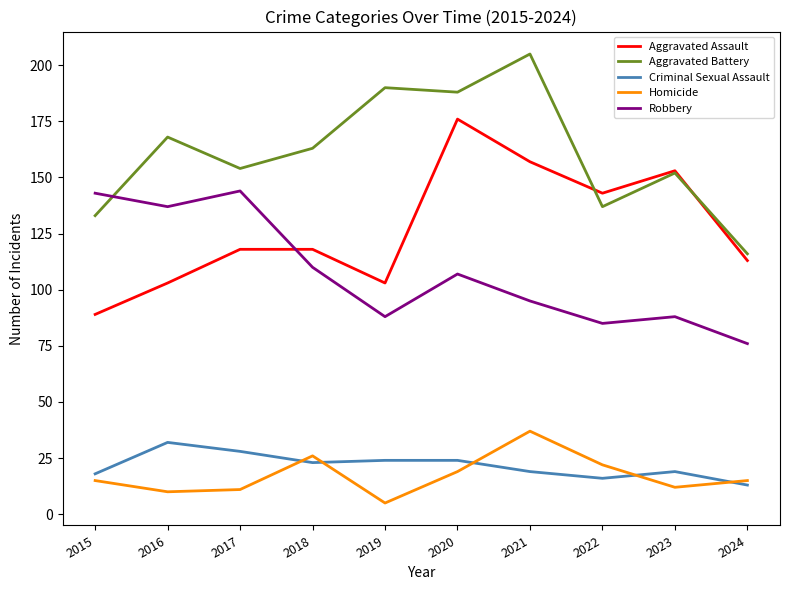

What is the difference between the maximum and second lowest values in the Robbery series?

59